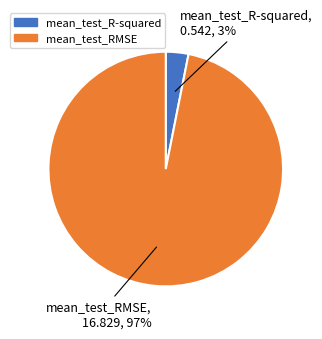

Rank the categories by value from highest to lowest.

mean_test_RMSE, mean_test_R-squared